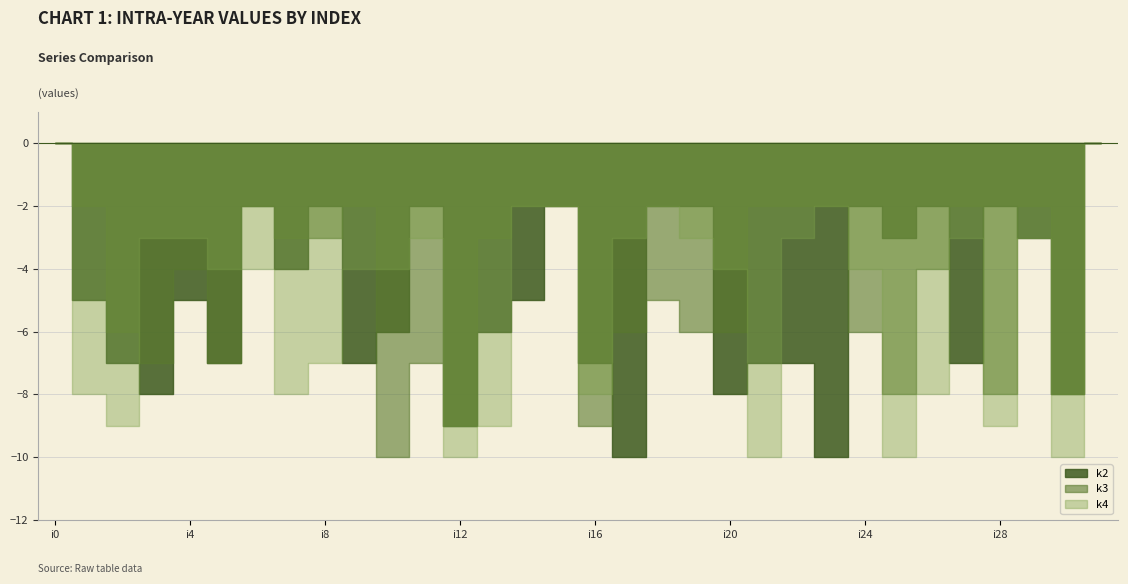

In k4, how many points are higher than both neighbors (excluding endpoints)?

8